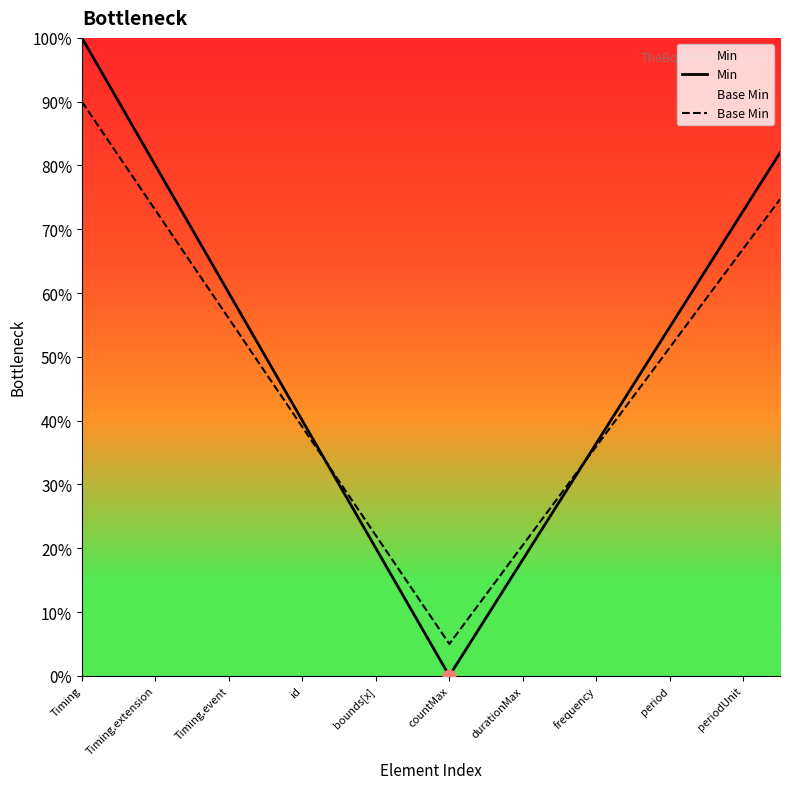

Which series contains the lowest Y value?

Min